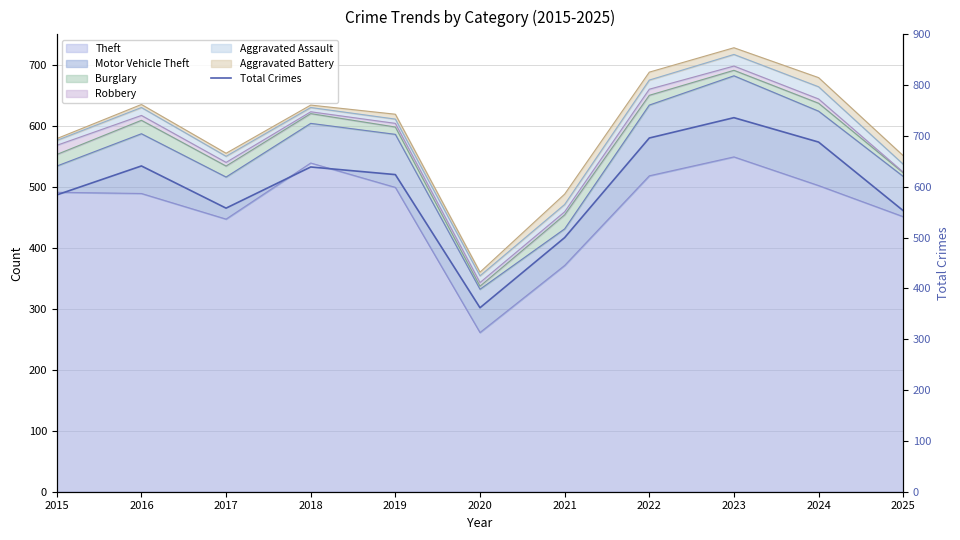

At which category does the data reach its first local peak?

2016